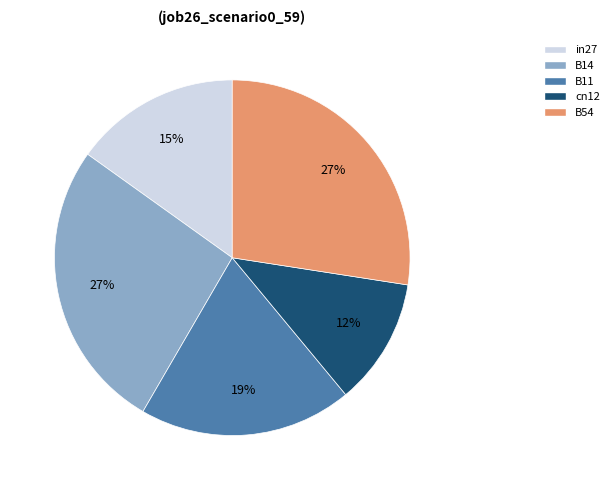

Which category has the smallest portion of the pie?

cn12